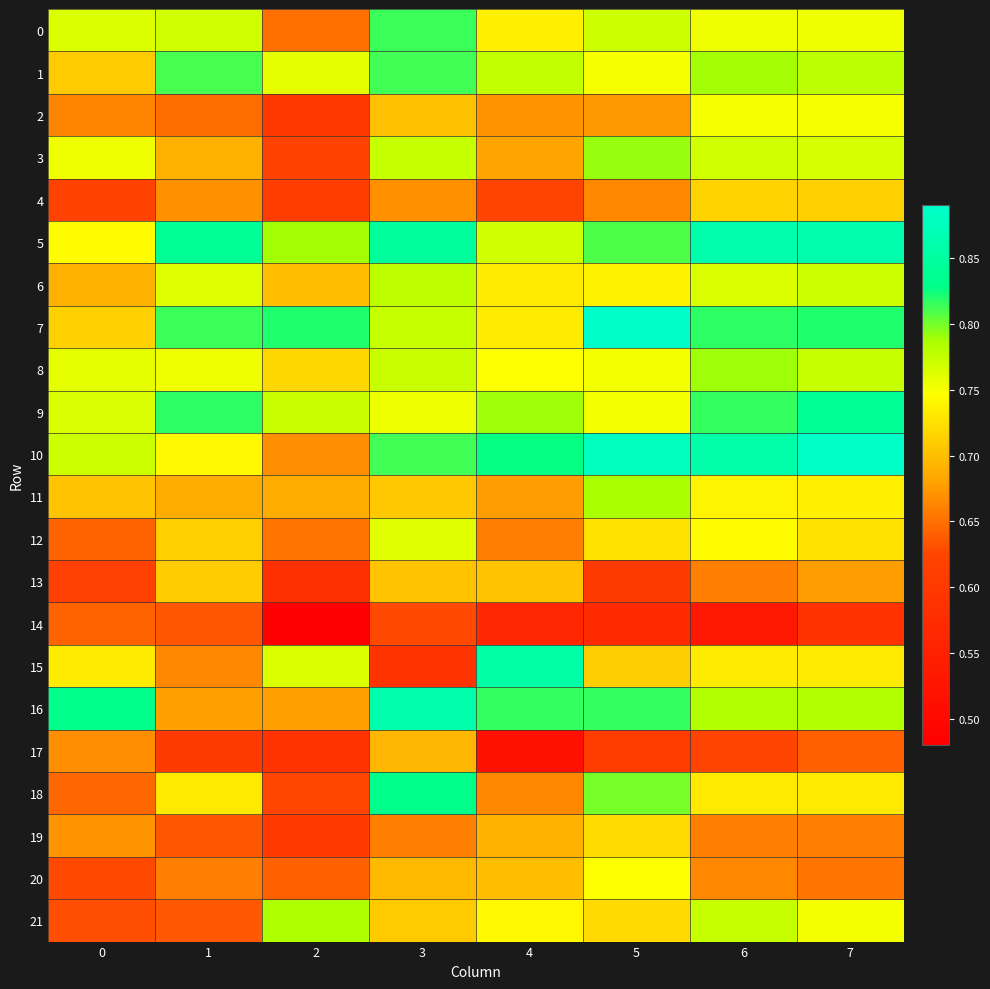

At which category does the chart reach its peak across all series?

5